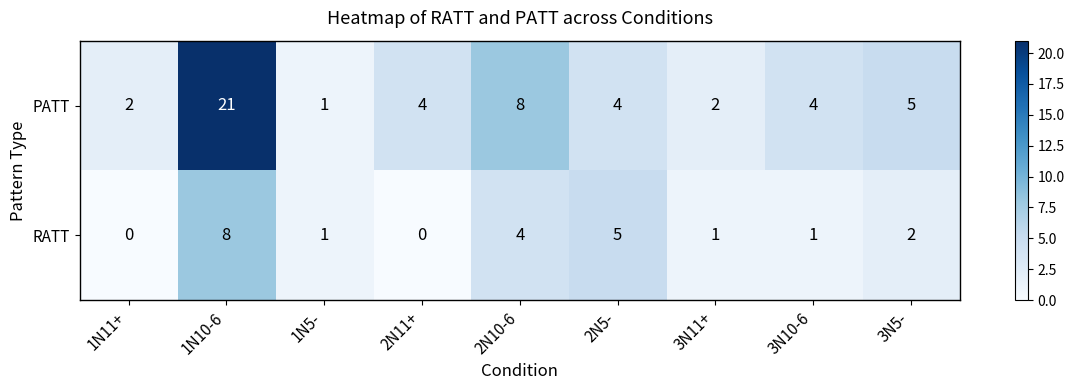

What is the sum of all RATT values?

22